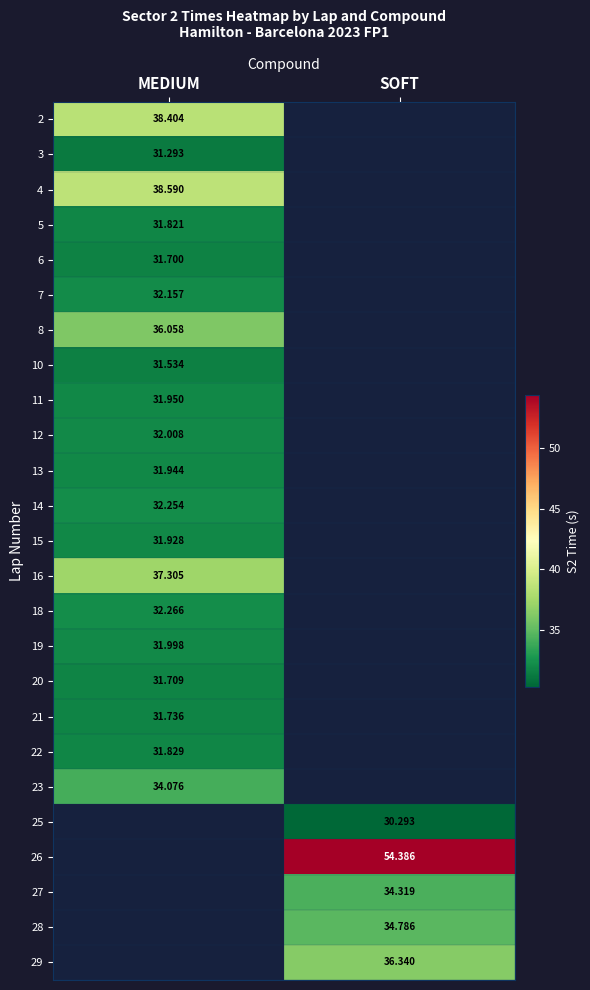

How many positive values does the 4 series have?

1